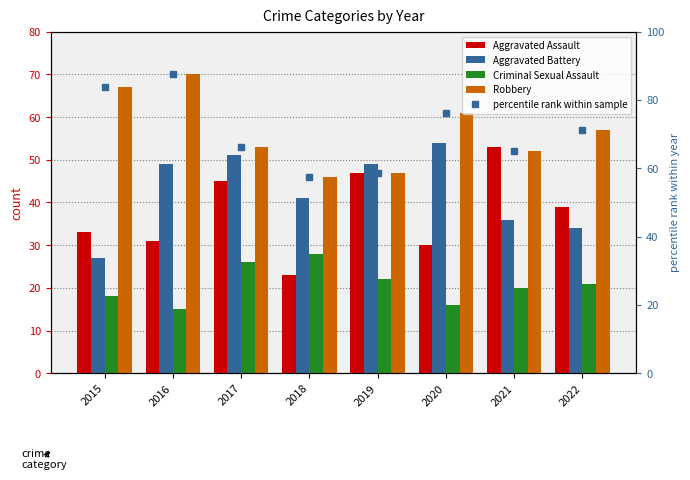

The value of percentile rank within sample at 2018 is 57.5. True or false?

True